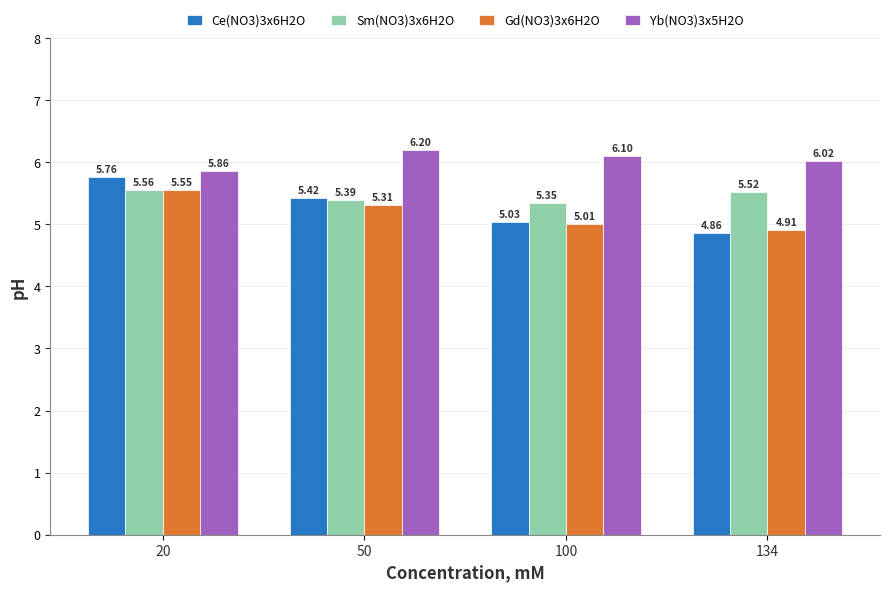

What is the average value of the Gd(NO3)3x6H2O series?

5.2